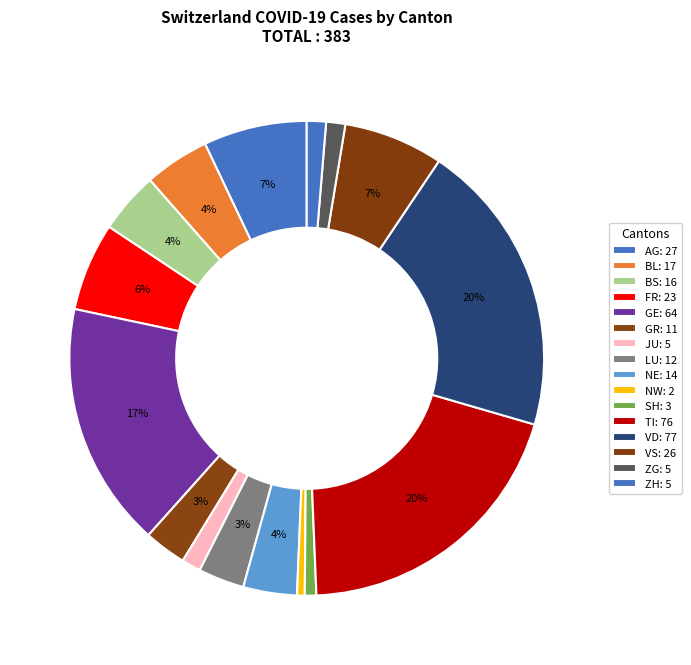

Does any single category account for the majority?

No